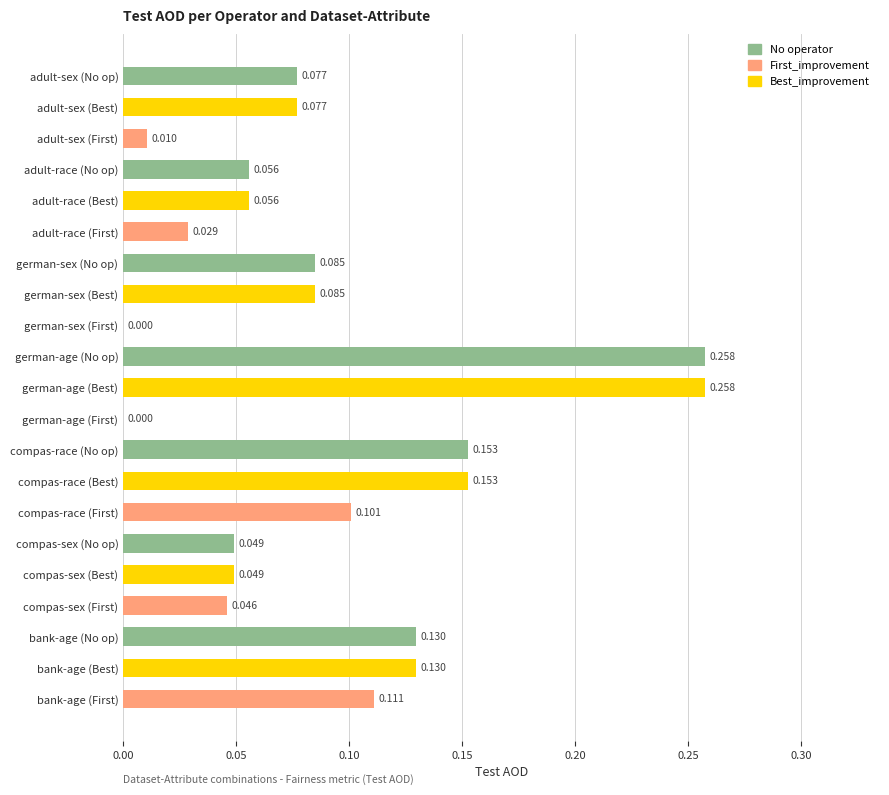

Between compas-sex (First) and german-sex (No op), which is larger?

german-sex (No op)